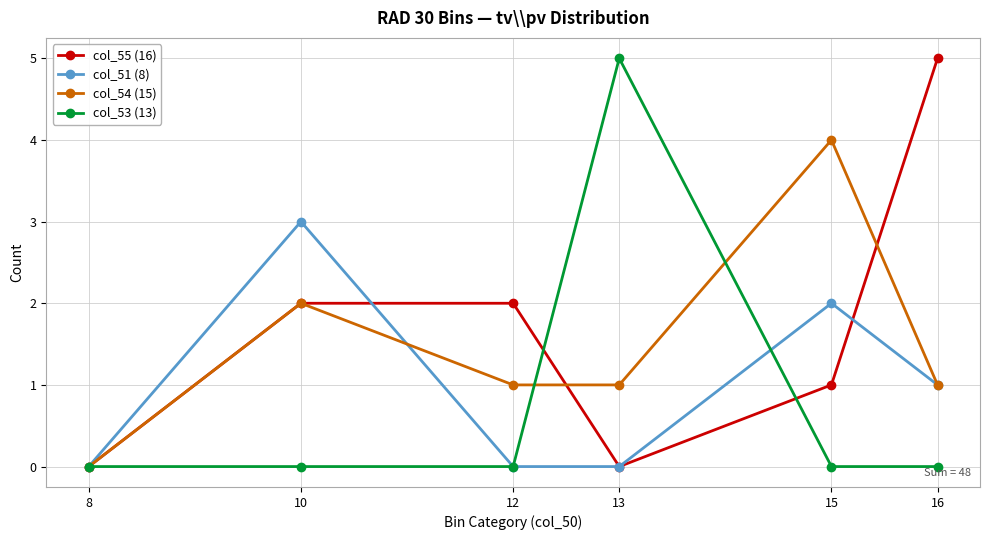

In col_54 (15), how many points are higher than both neighbors (excluding endpoints)?

2